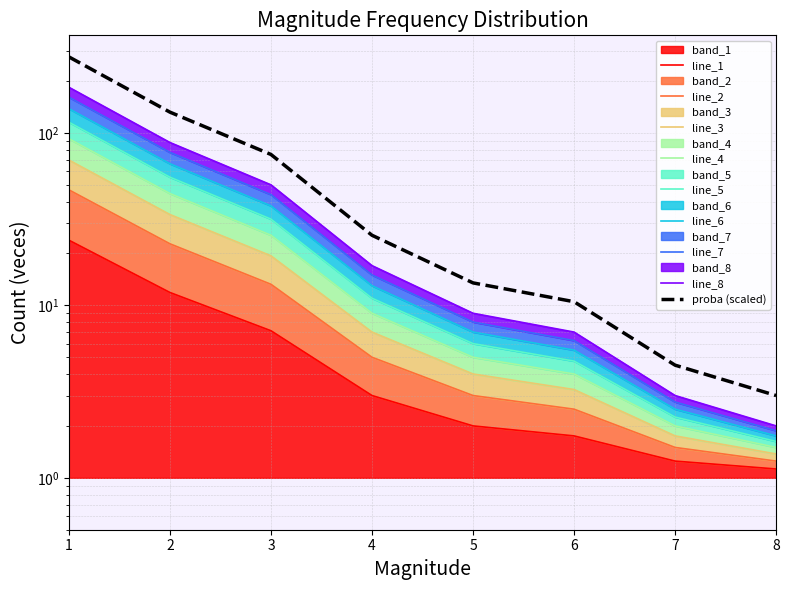

Which label corresponds to the smallest value in the chart?

8